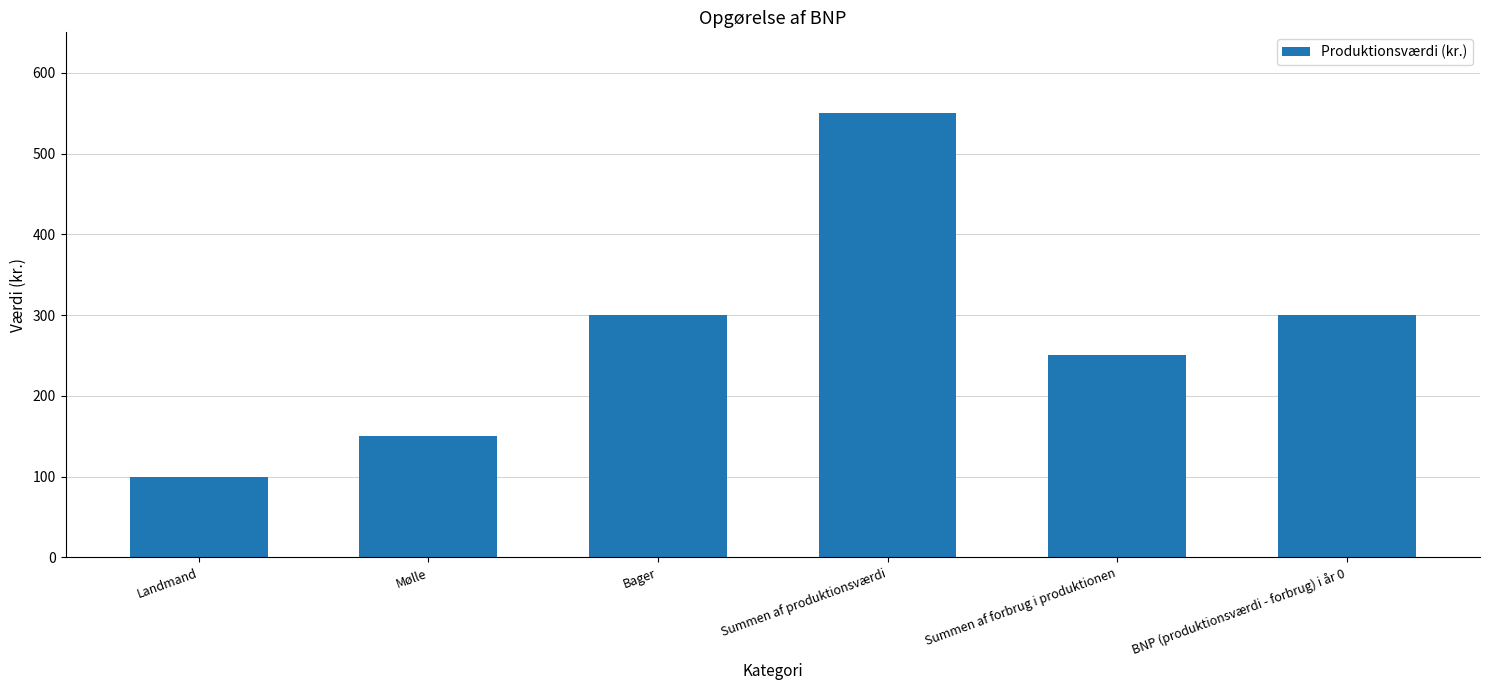

Which label corresponds to the largest value in the chart?

Summen af produktionsværdi